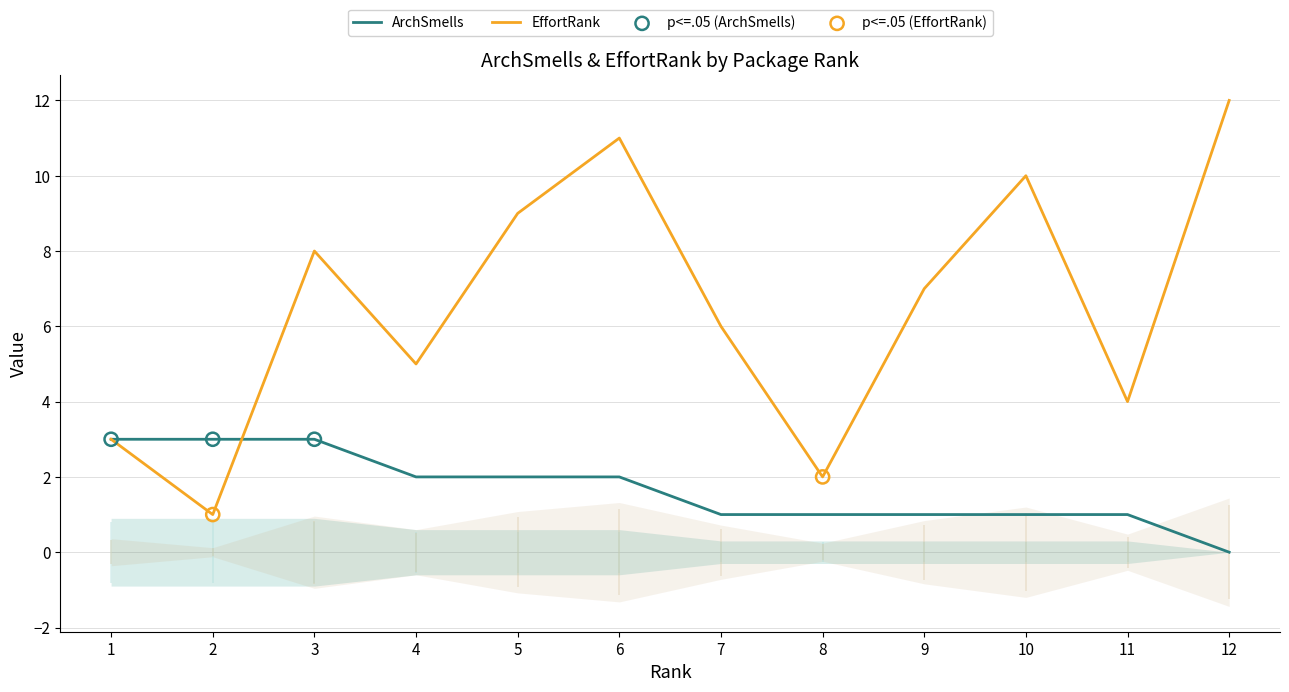

At which category is the sum across all series the highest?

6